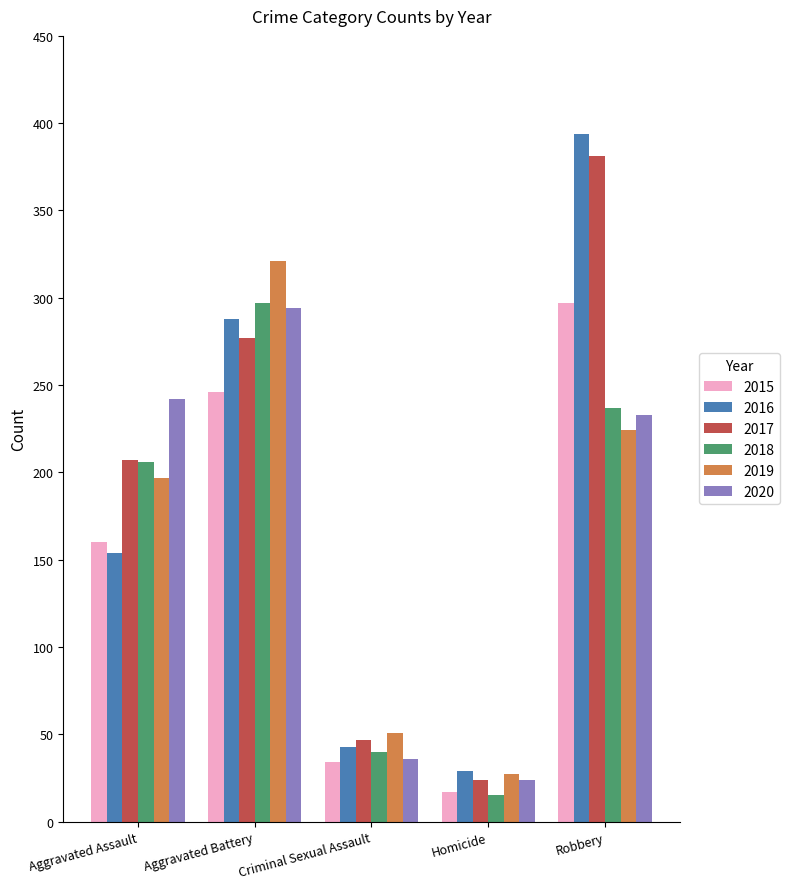

At which label does 2020 reach its minimum?

Homicide